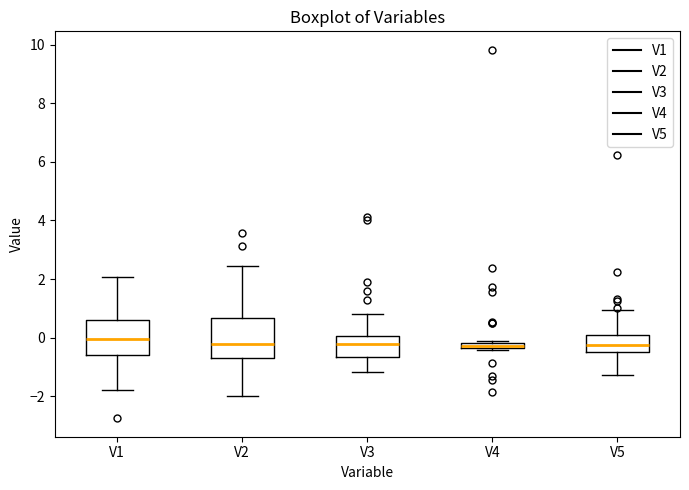

Where does the upper whisker of the box for V1 end on the y-axis? The values are not printed on the chart, so give them approximately, as read against the axis.

2.0